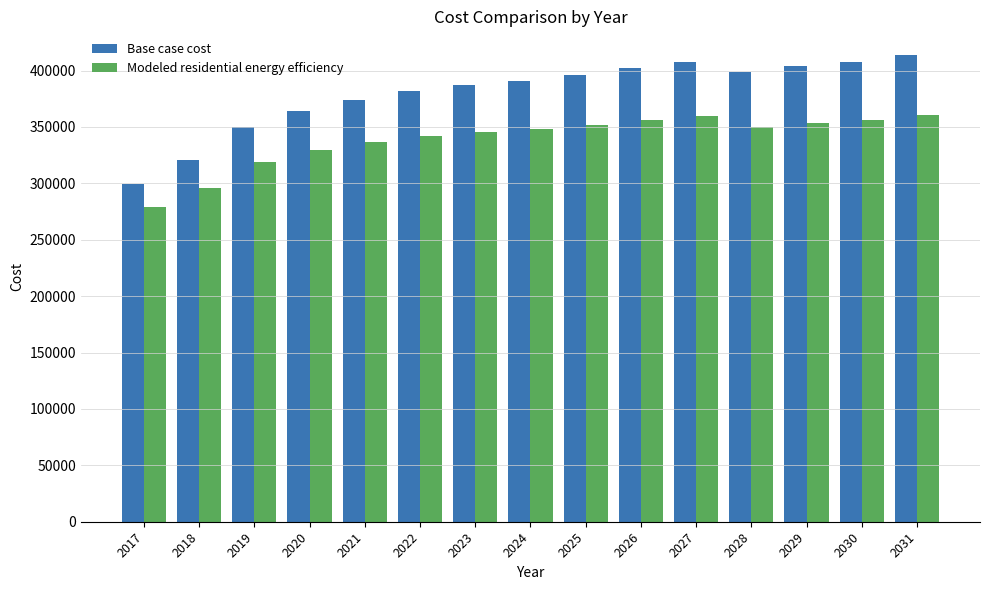

What is the highest value of the Modeled residential energy efficiency series?

360226.4